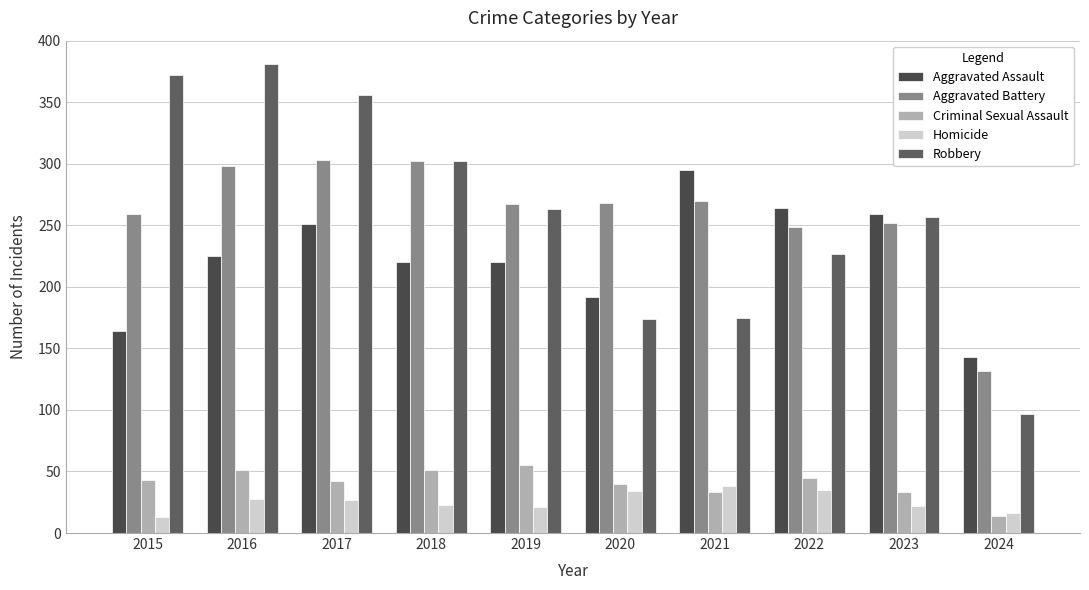

How many values in the Robbery series are below 263?

5